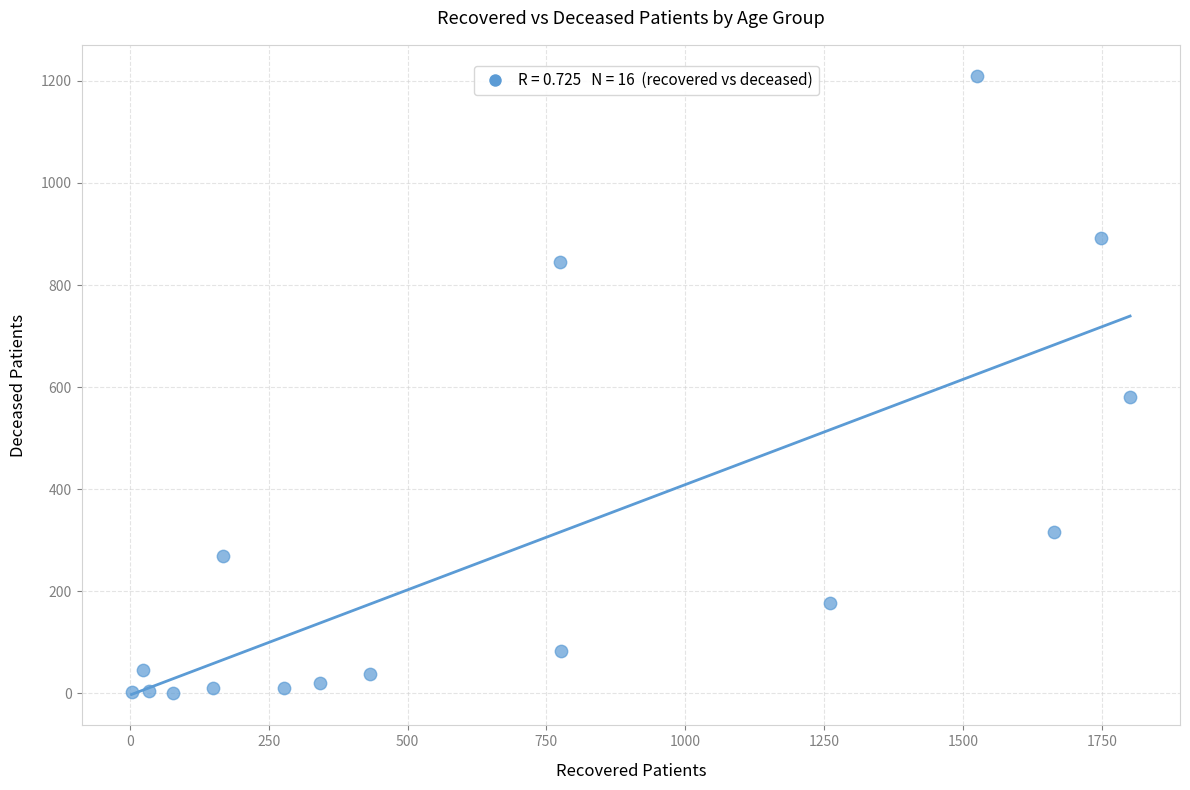

What Y value in the scatter plot is closest to 605?

581